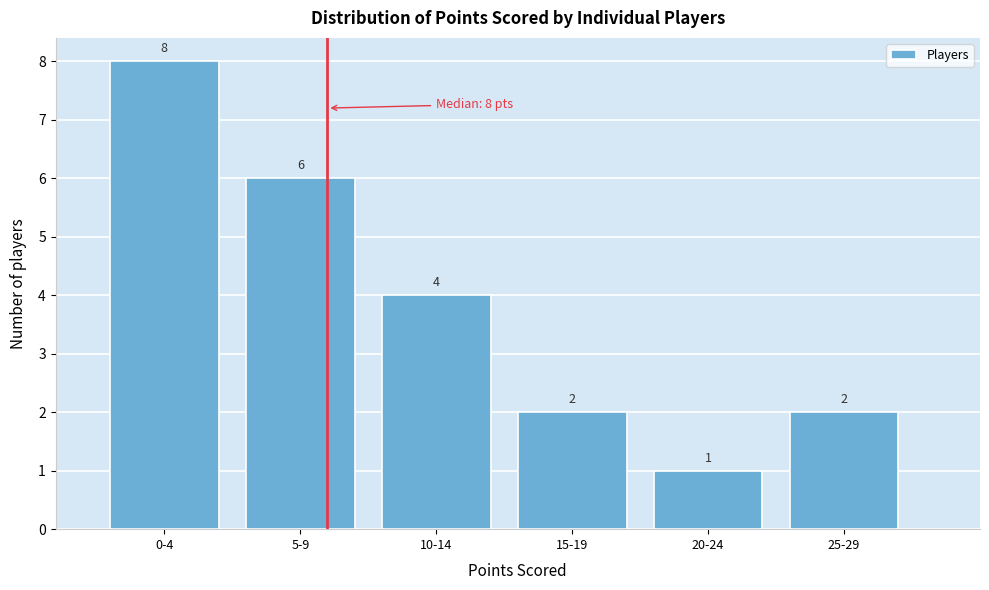

Reading left to right, what are all the values shown in this chart?

8	6	4	2	1	2